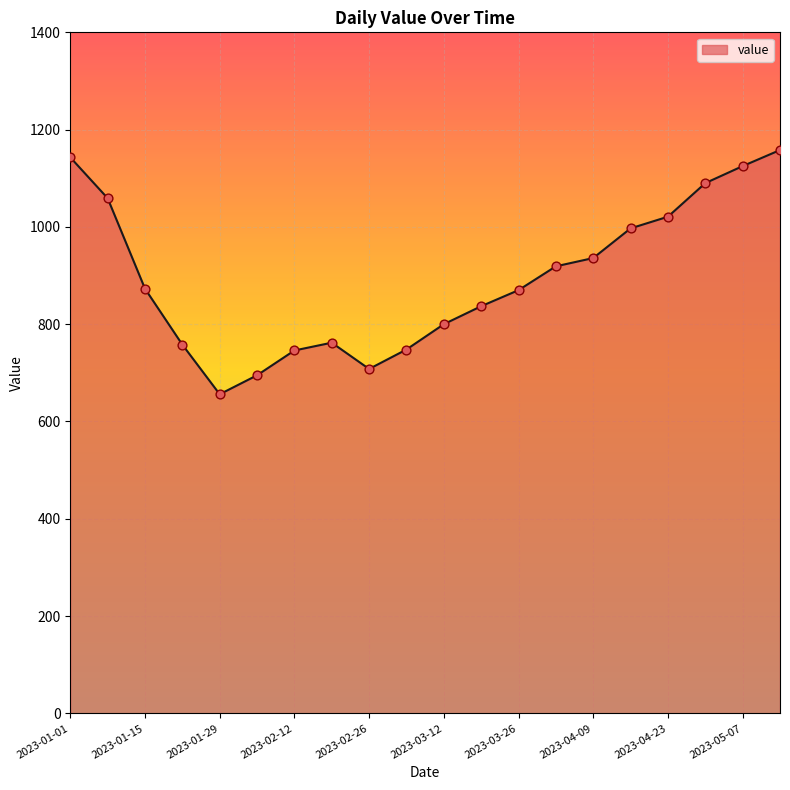

What is the greatest value displayed?

1158